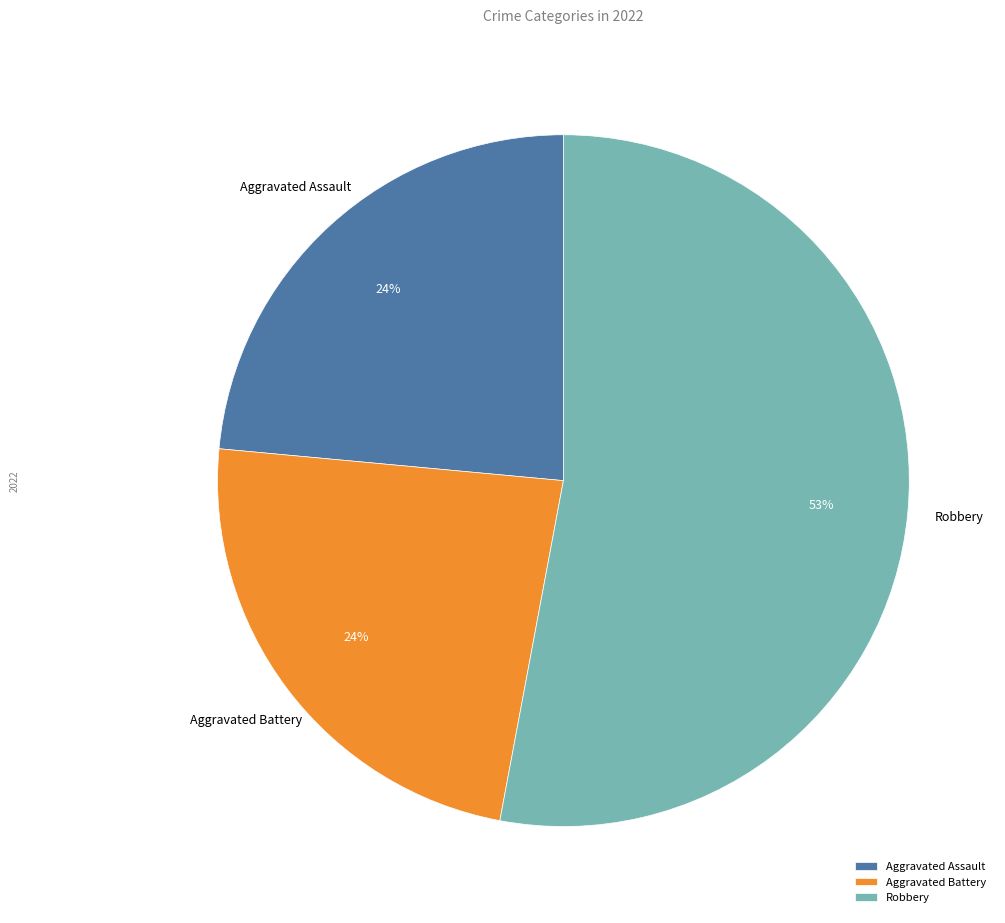

Which category accounts for the majority?

Robbery